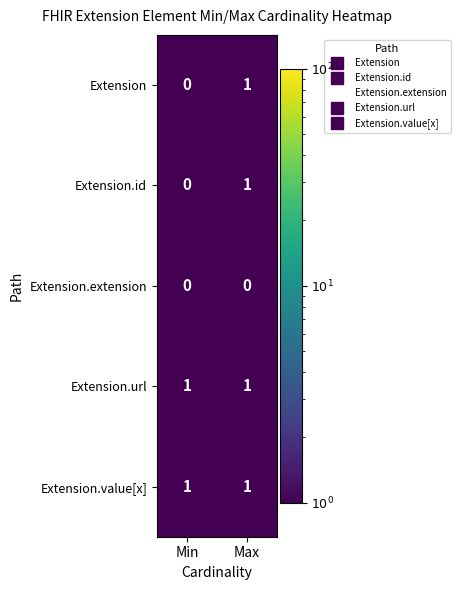

Reading left to right, transcribe all the data shown in this chart.

Extension: 0	1
Extension.id: 0	1
Extension.extension: 0	0
Extension.url: 1	1
Extension.value[x]: 1	1